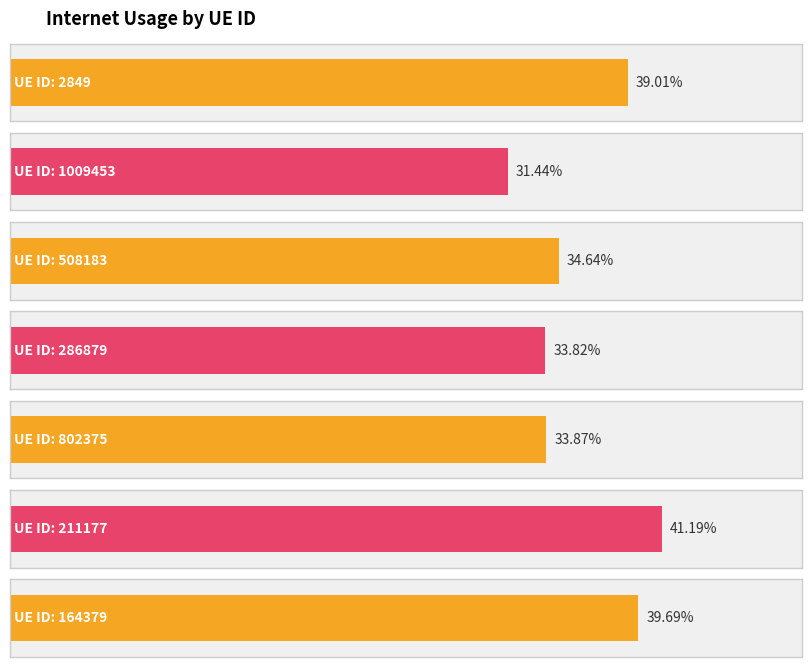

Which category has the highest value across all series?

211177